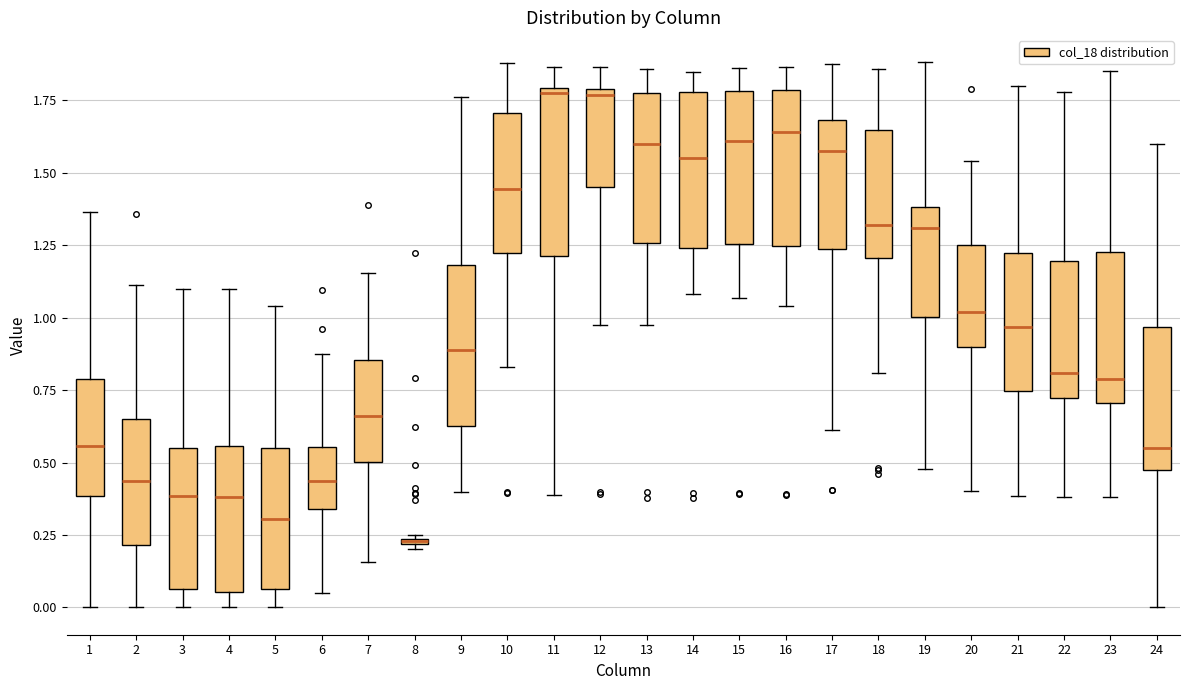

Where does the upper whisker of the box at x = 22 end on the y-axis? The values are not printed on the chart, so give them approximately, as read against the axis.

1.80